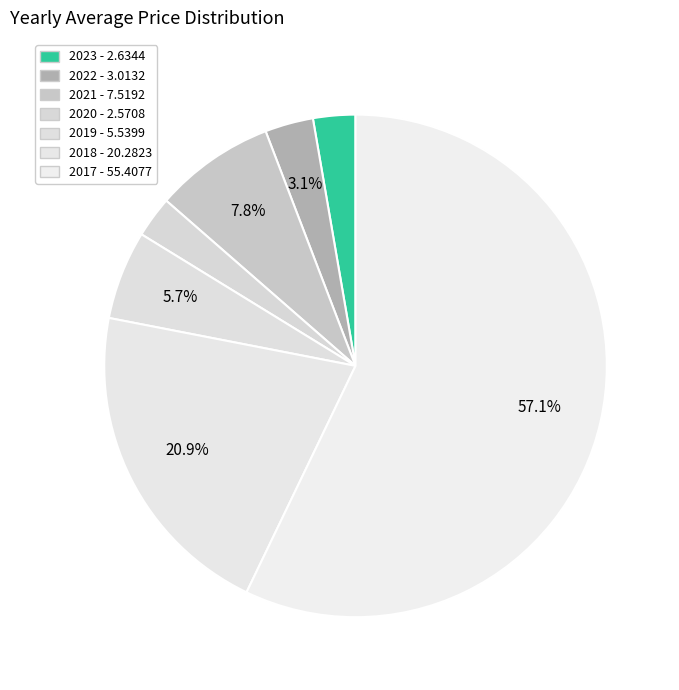

How many slices are in this pie chart?

7